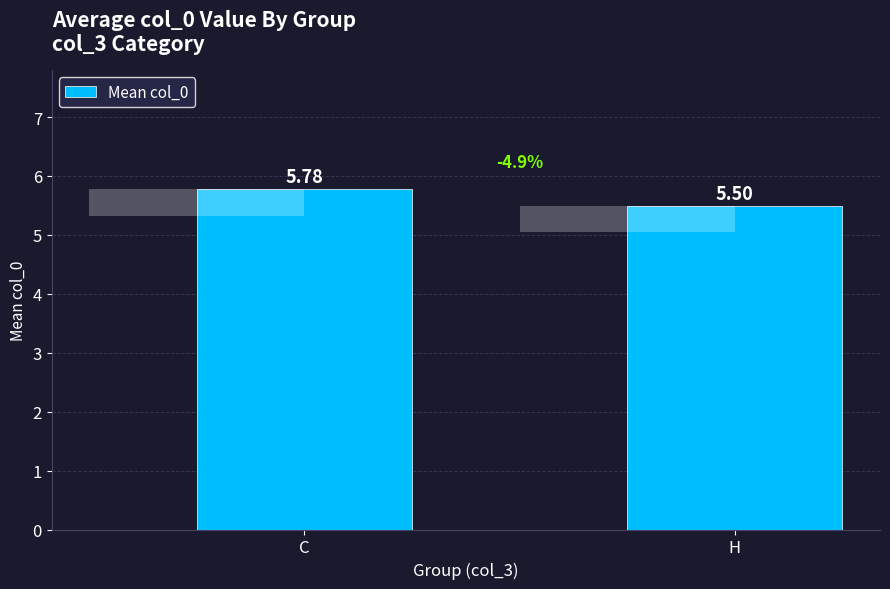

List the labels in order of value, largest first.

C, H